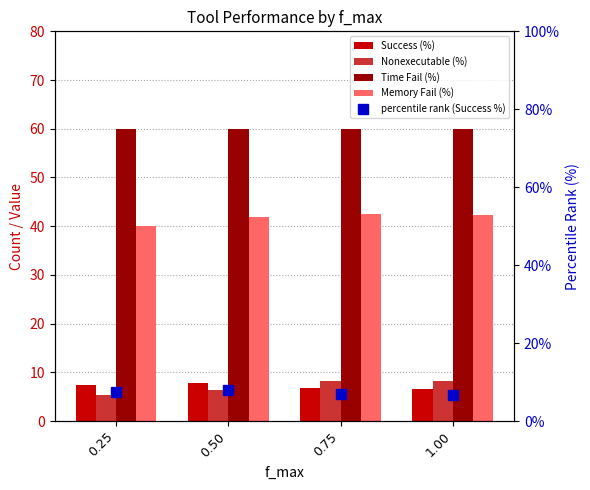

What is the maximum value shown in the chart?

60.0